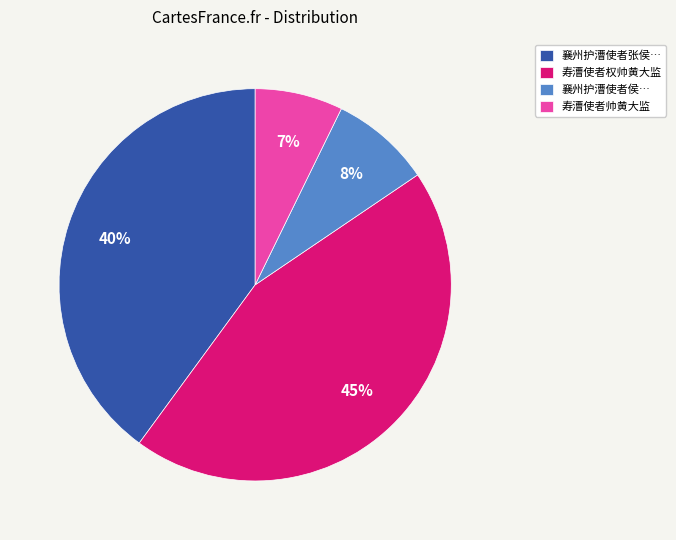

To the nearest percent, what is the average slice percentage?

25%